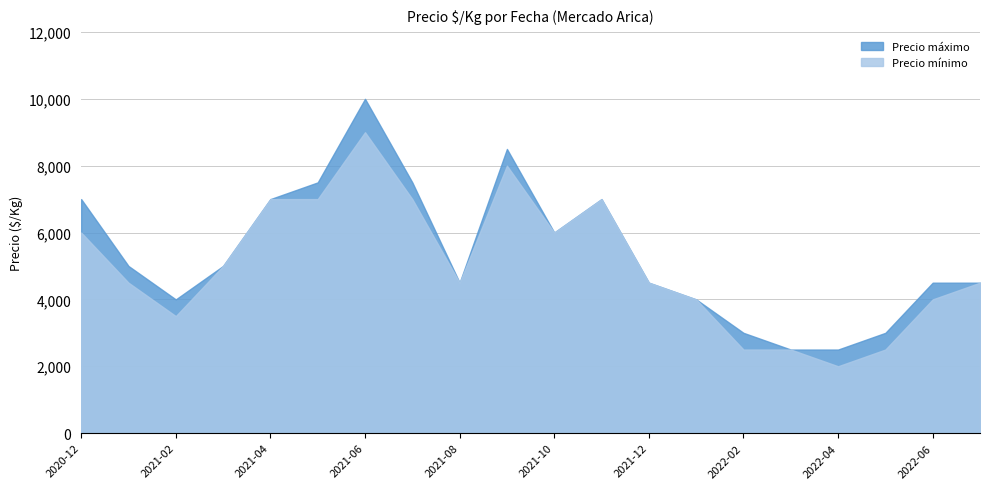

True or false: Precio mínimo and Precio áx intersect in this chart.

False